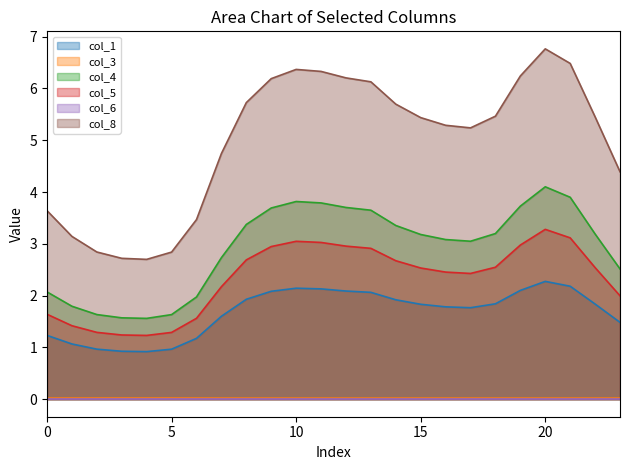

How many data points in col_1 are above 1?

20